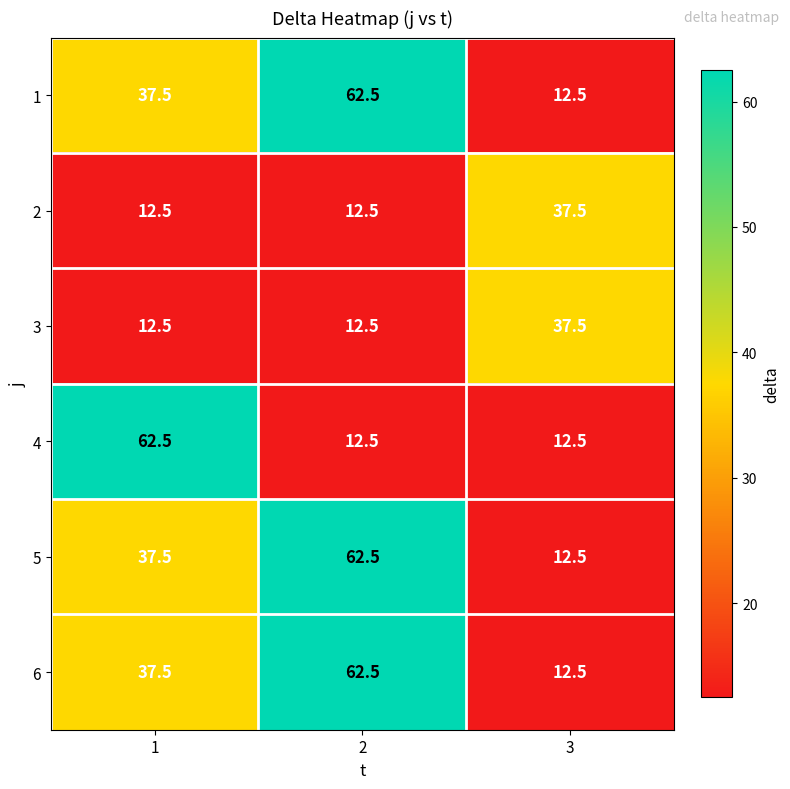

The 3 series shows 62.0 at 3. True or false?

False